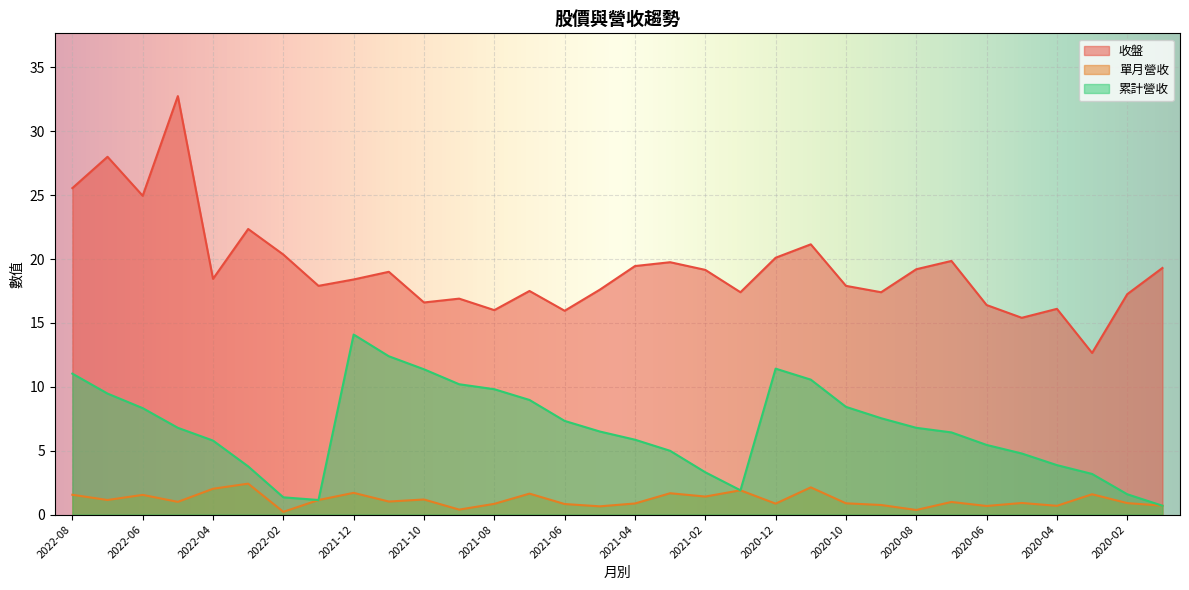

At which label does 收盤 first exceed 18?

2022-08